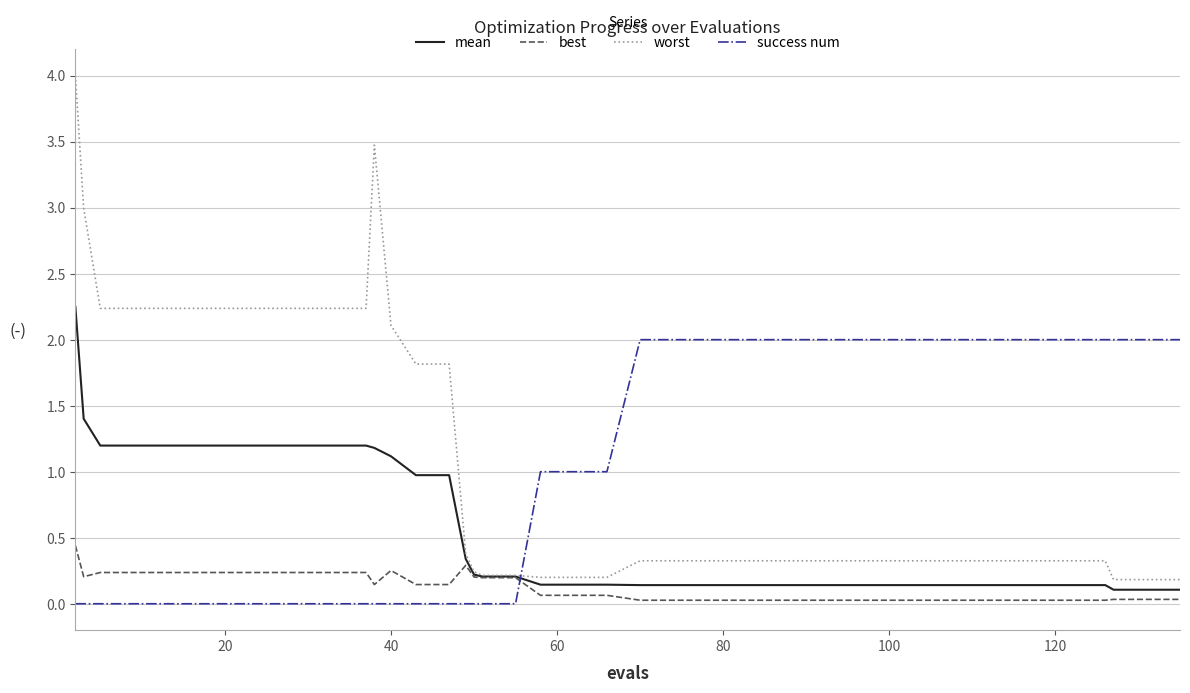

True or false: success num and best cross at least once.

True